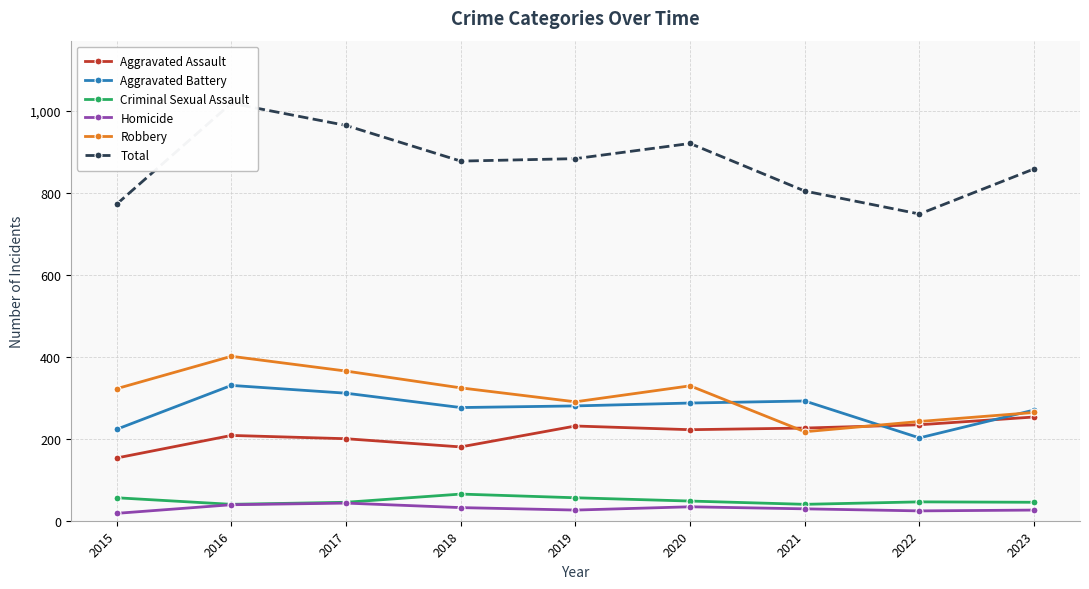

What are all the series names shown in the legend?

Aggravated Assault, Aggravated Battery, Criminal Sexual Assault, Homicide, Robbery, Total